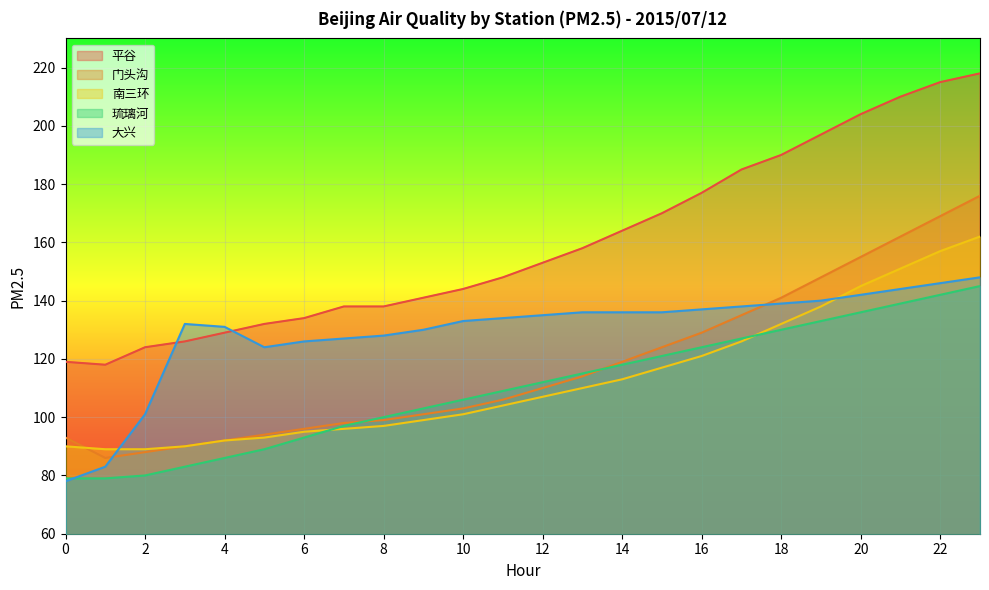

What is the difference between the highest and lowest values at 7?

42